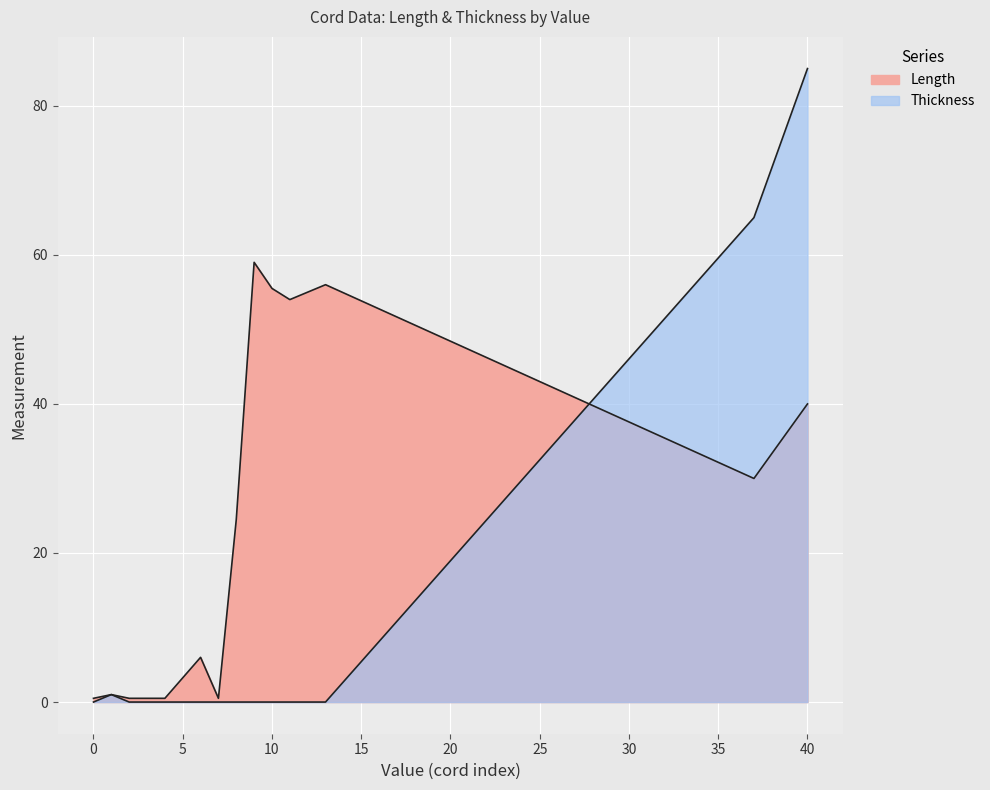

Does the chart display data point markers on the line(s)?

No